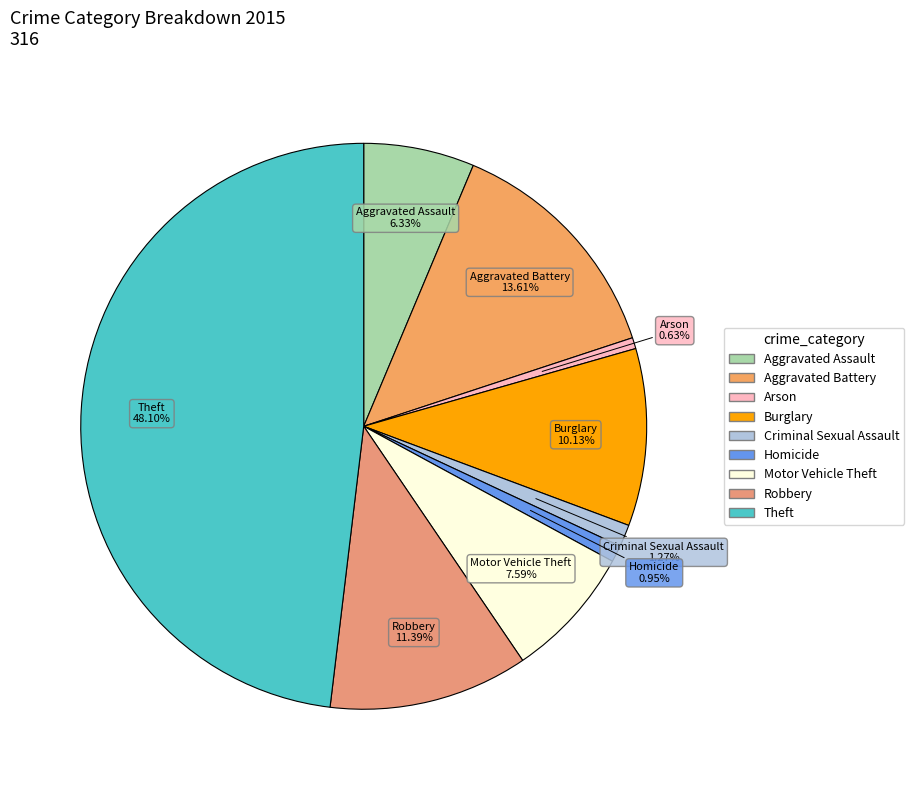

To the nearest percent, what portion does Homicide represent?

1%